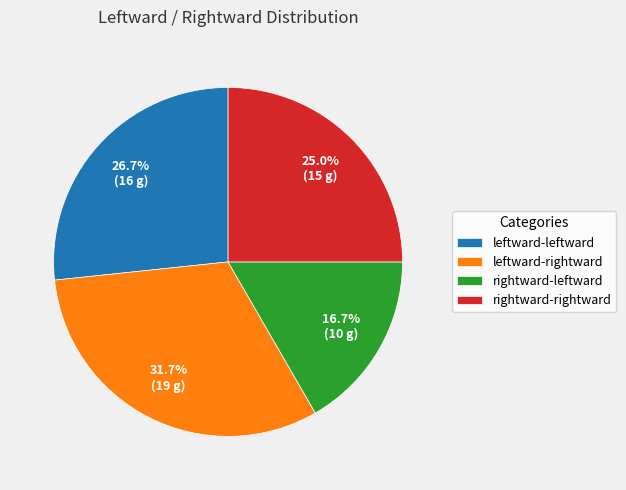

To the nearest percent, what portion does rightward-leftward represent?

17%